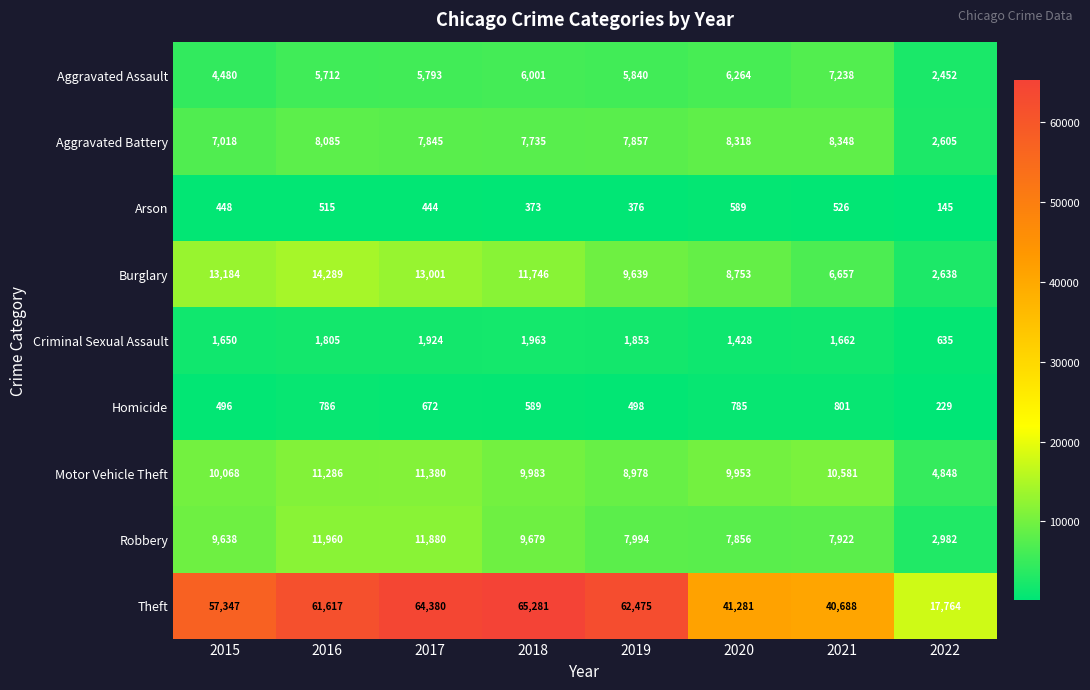

What is the maximum value for Homicide?

801